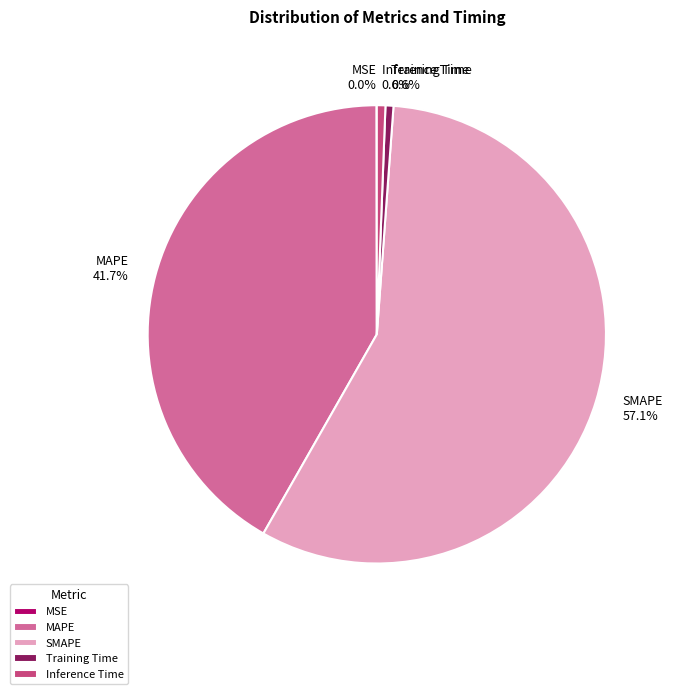

To the nearest percent, what percentage of the pie is Training Time?

1%